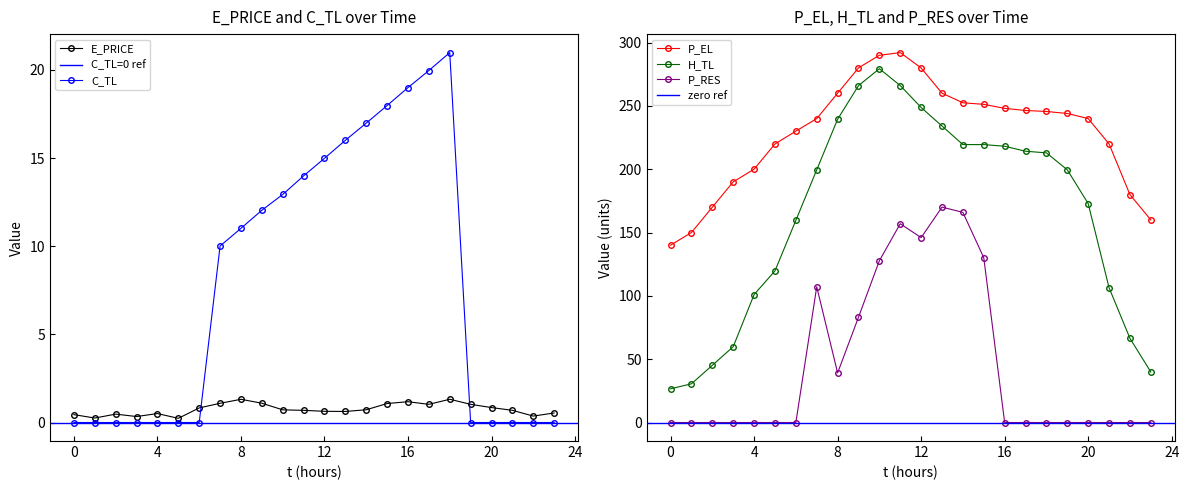

What is the sum of the H_TL values at 21 and 19?

305.9